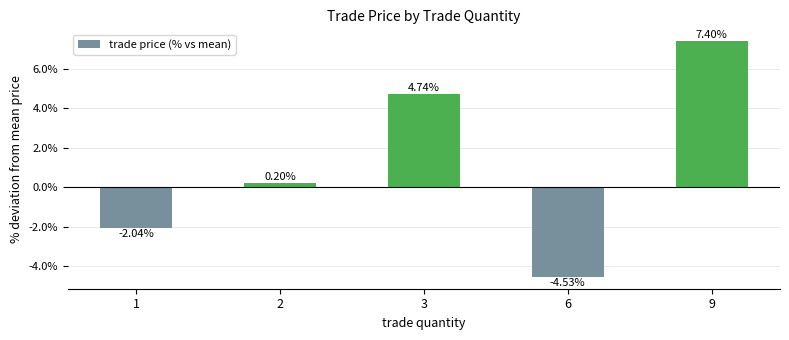

What is the difference between the second highest and second lowest values?

6.8